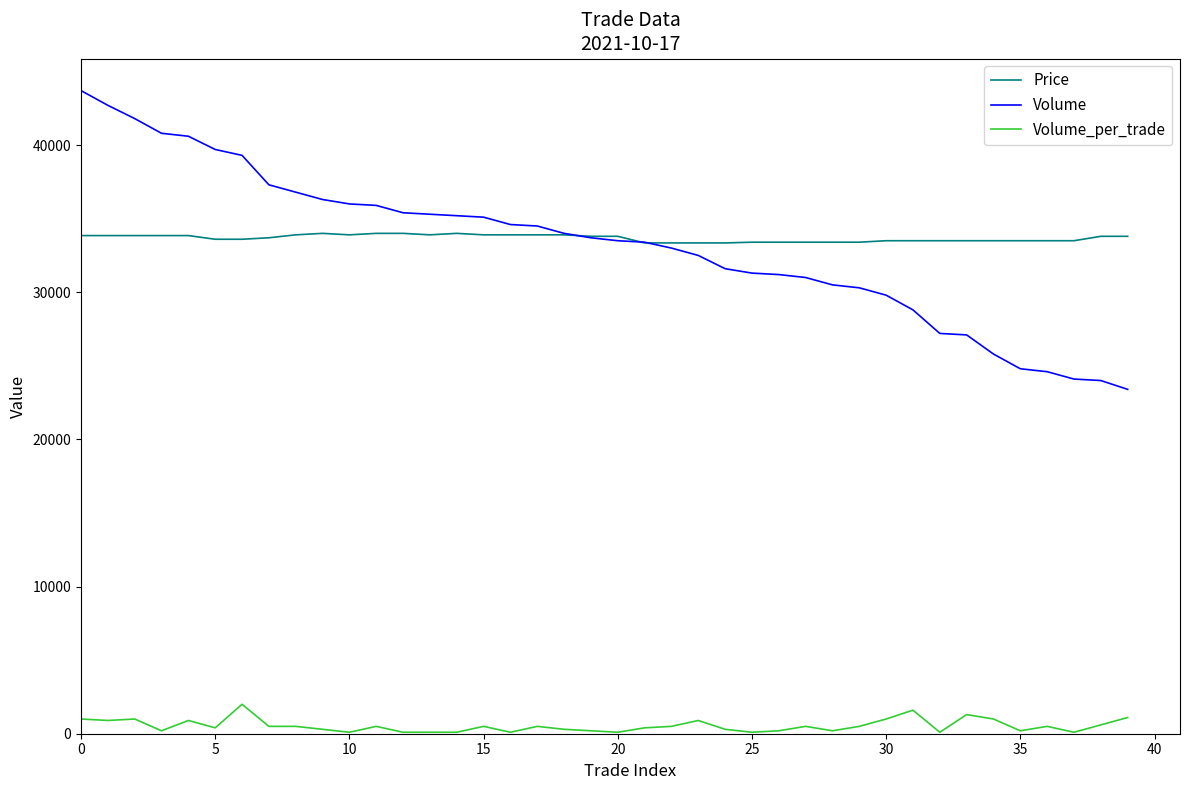

What is the lowest value of the Price series?

33350